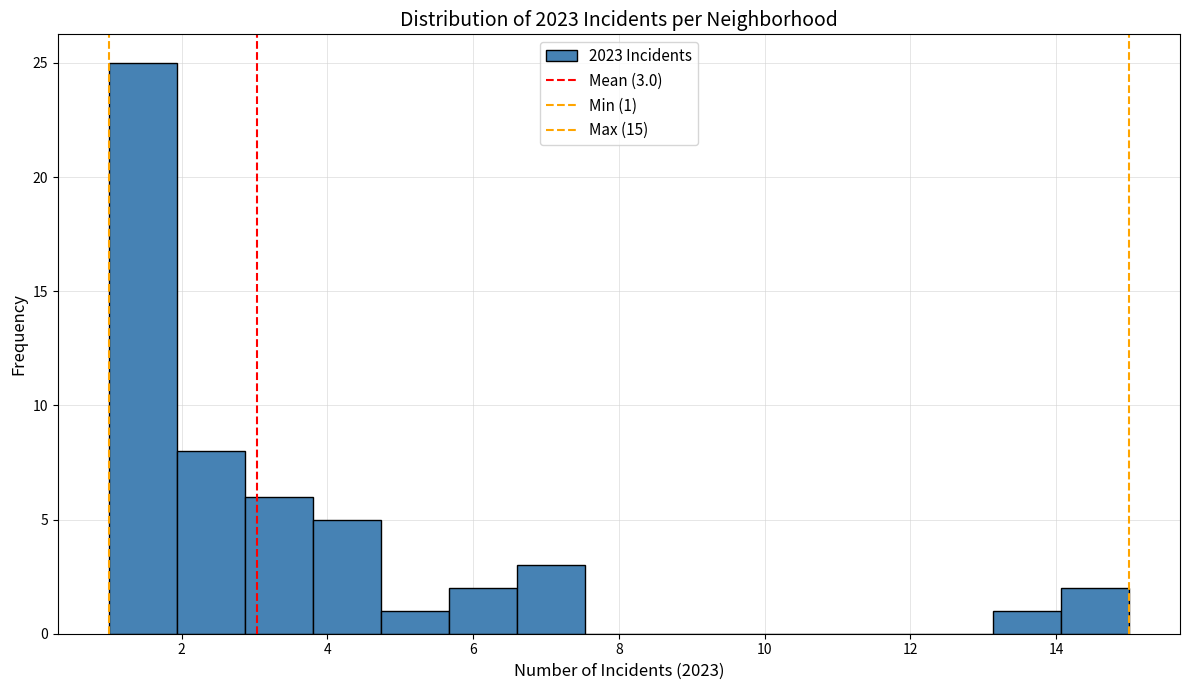

Which range on the x-axis has the tallest bar?

1.0 to 2.0